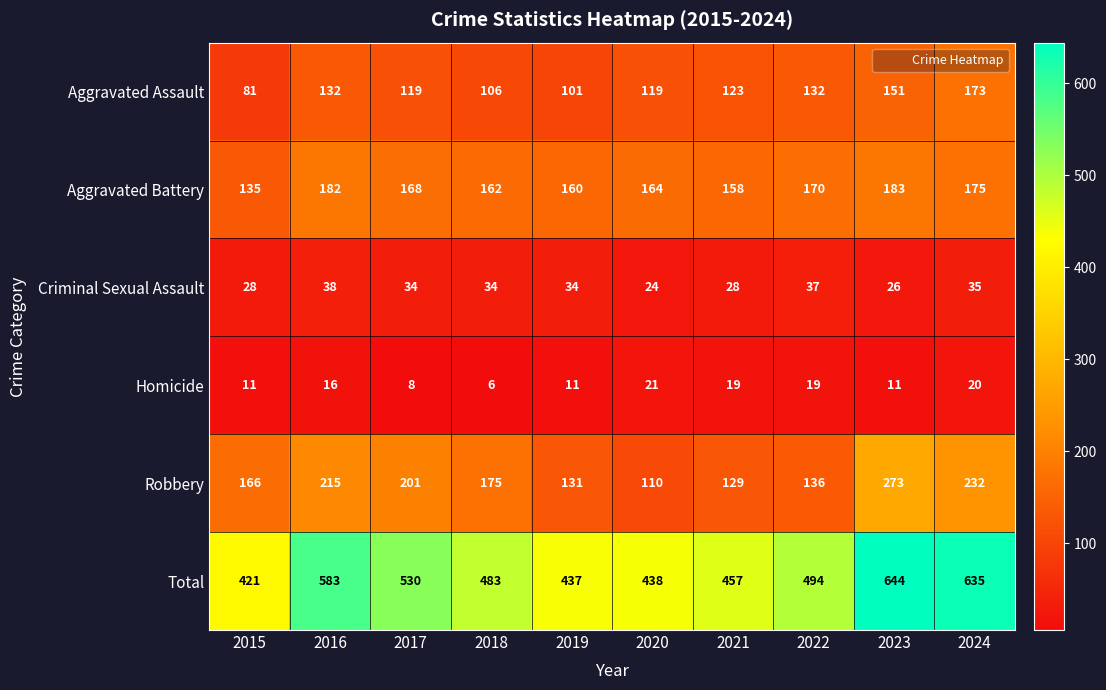

What is the spread (max minus min) of values at 2024?

615